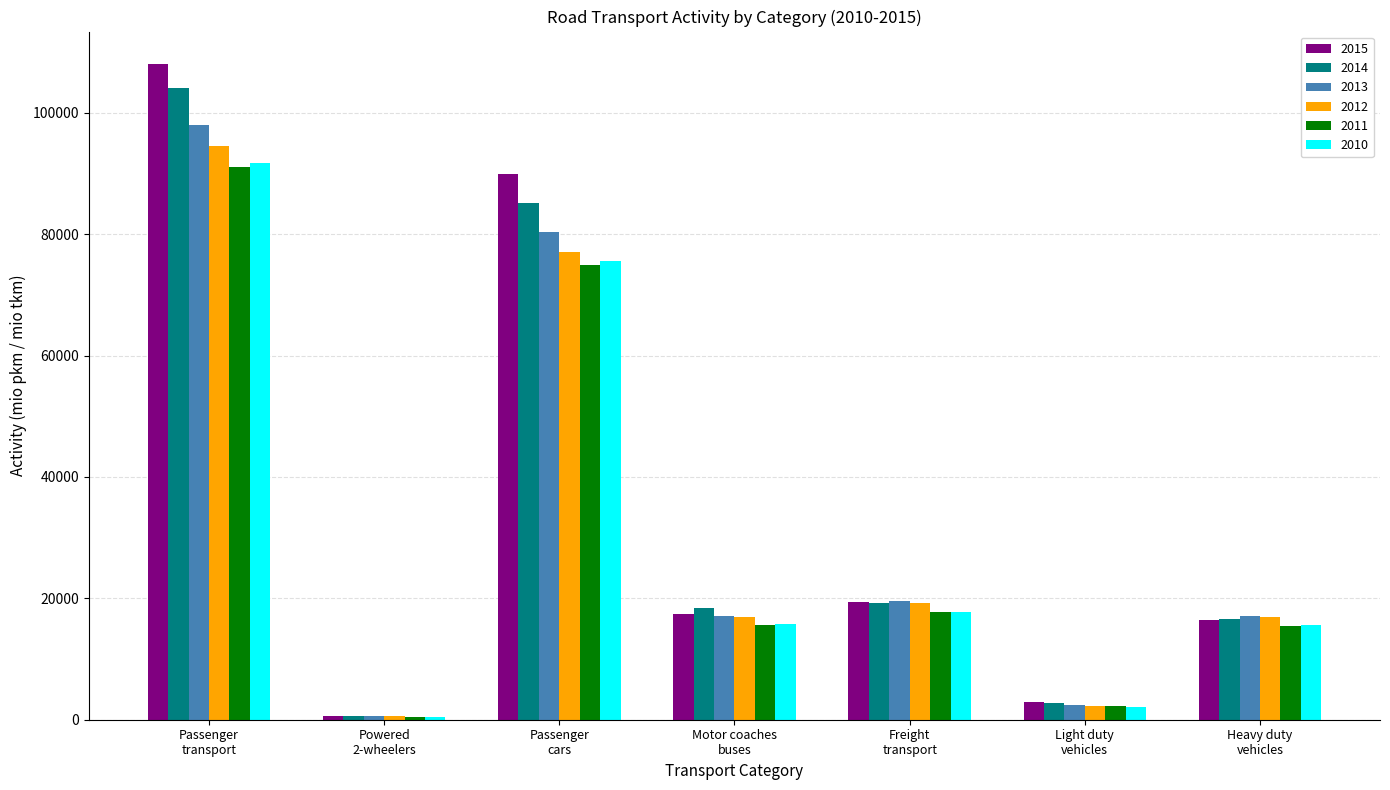

What is the average value of the 2012 series?

32481.2